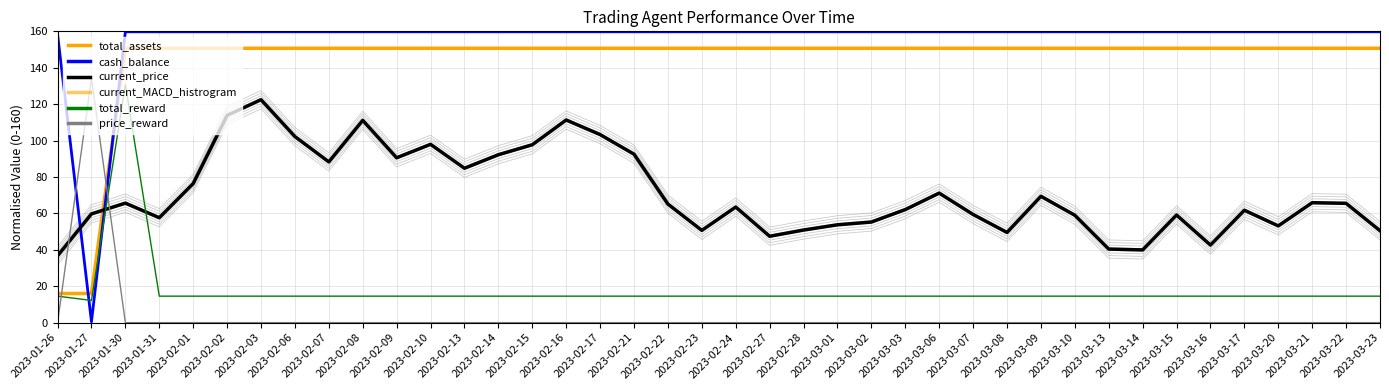

What position from the left is 2023-02-09?

11